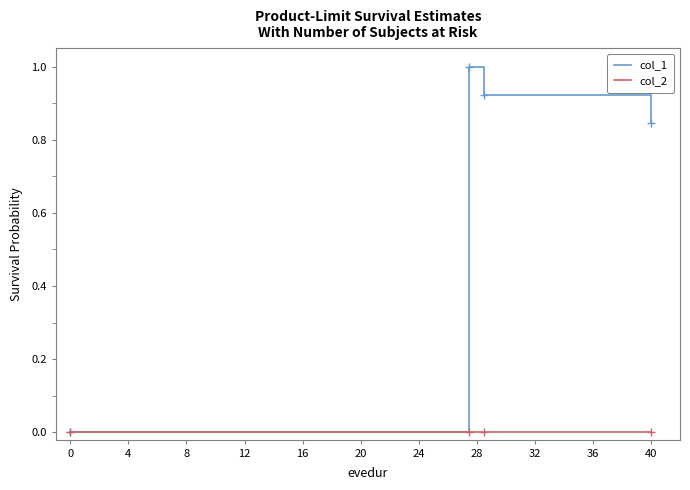

How many values in the col_1 series exceed 0?

3